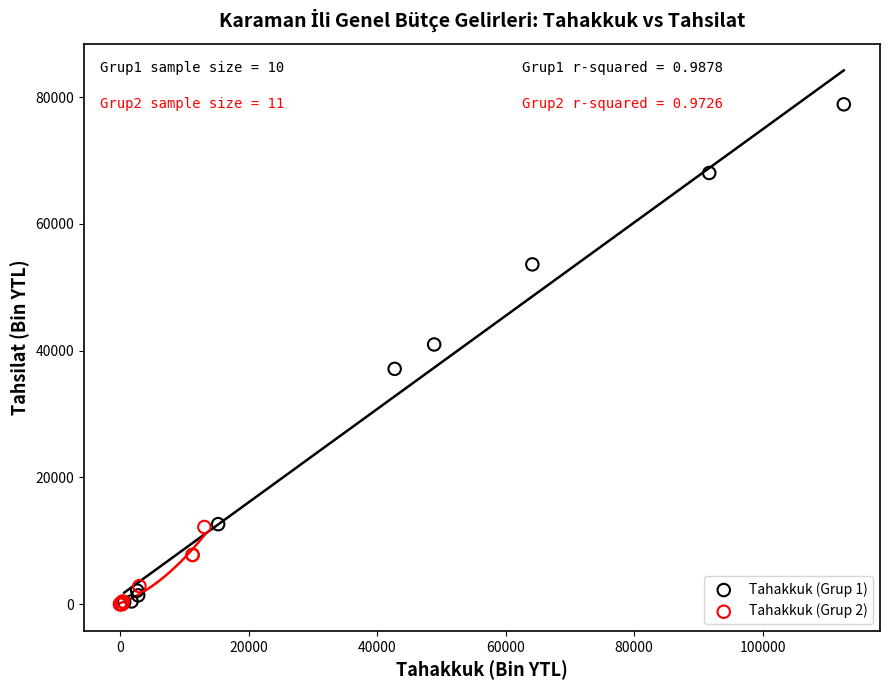

Which series has the widest spread of Y values?

Tahakkuk (Grup 1)